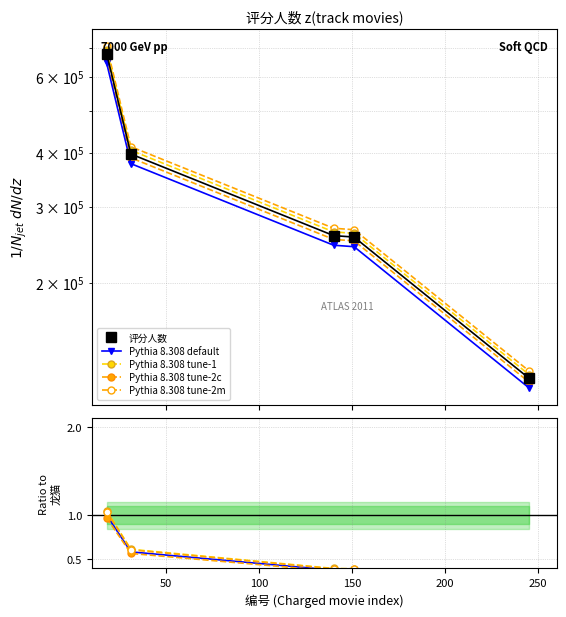

What is the difference between the maximum and minimum values in the 评分人数 series?

558096.0